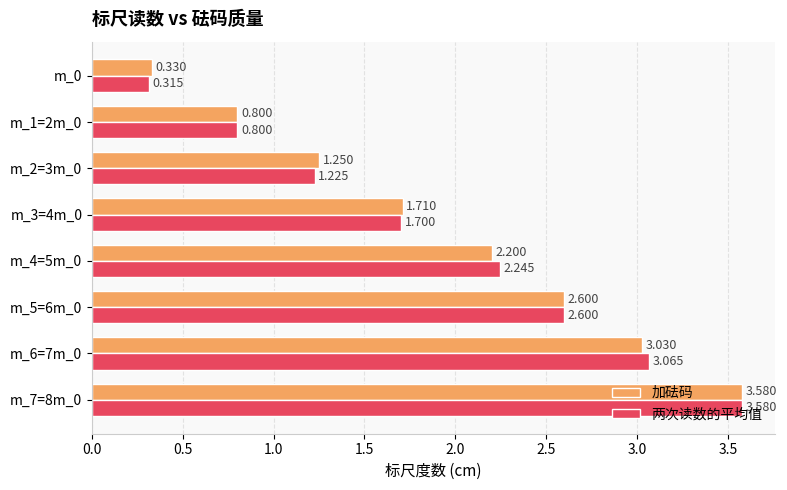

Is the value of 两次读数的平均值 at m_5=6m_0 greater than the value of 加砝码 at m_7=8m_0?

No